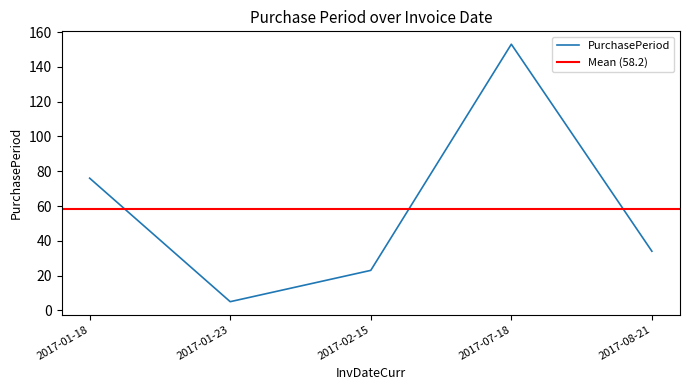

What is the sum of the values at 2017-07-18 and 2017-01-23?

158